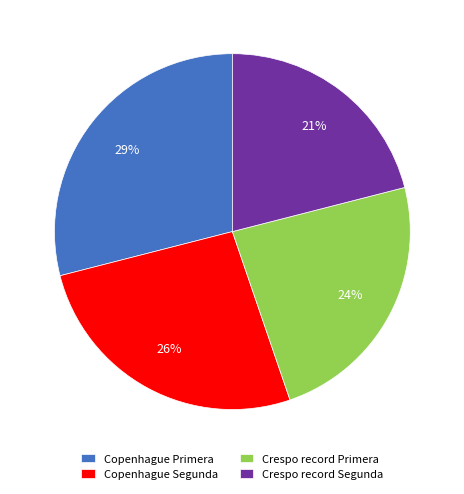

Approximately how many times larger is the value at Copenhague Primera compared to Copenhague Segunda?

1.1